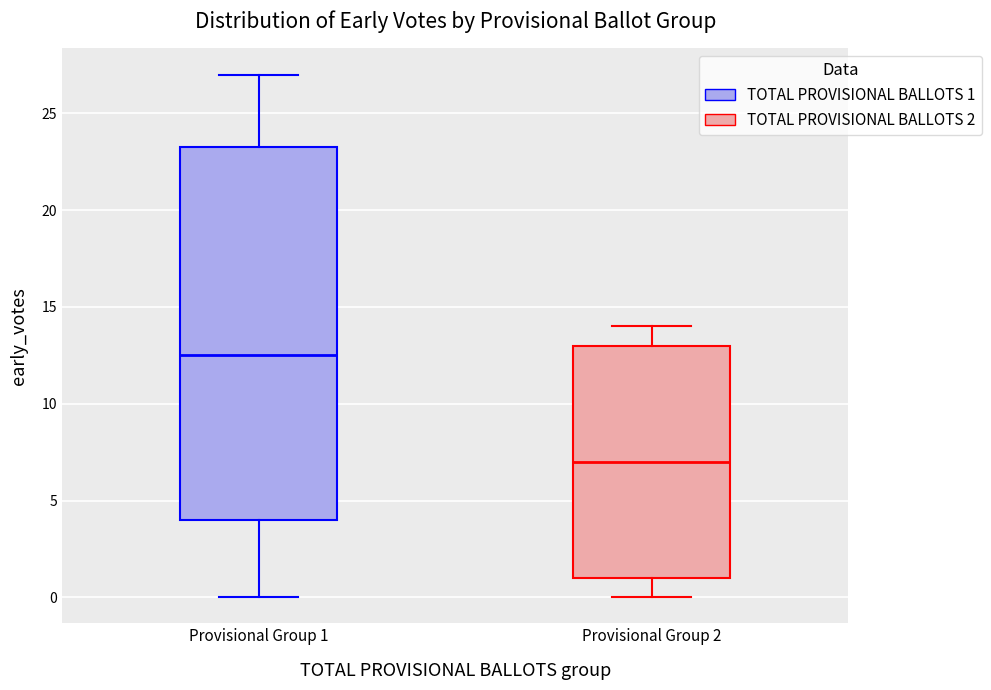

Reading left to right, read every box against the y-axis: the position of its median line, the range the box covers, and the ends of its whiskers. The values are not printed on the chart, so give them approximately, as read against the axis.

Provisional Group 1: median 12.5, box 4.0 to 23.5, whiskers 0.0 to 27.0
Provisional Group 2: median 7.0, box 1.0 to 13.0, whiskers 0.0 to 14.0